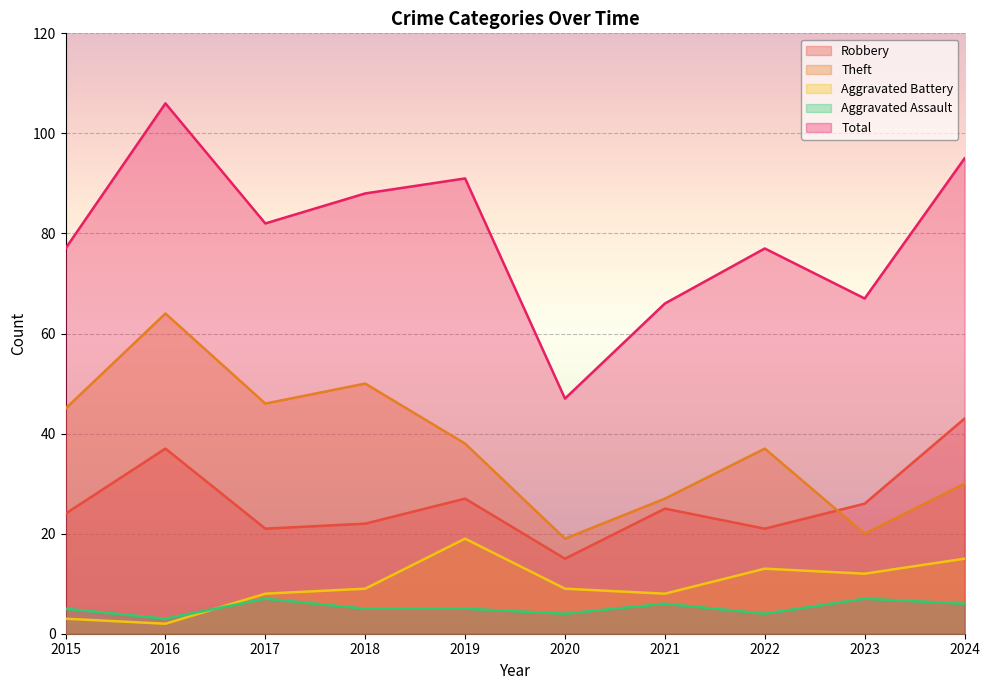

Is it true that Theft equals 46 at 2017?

True